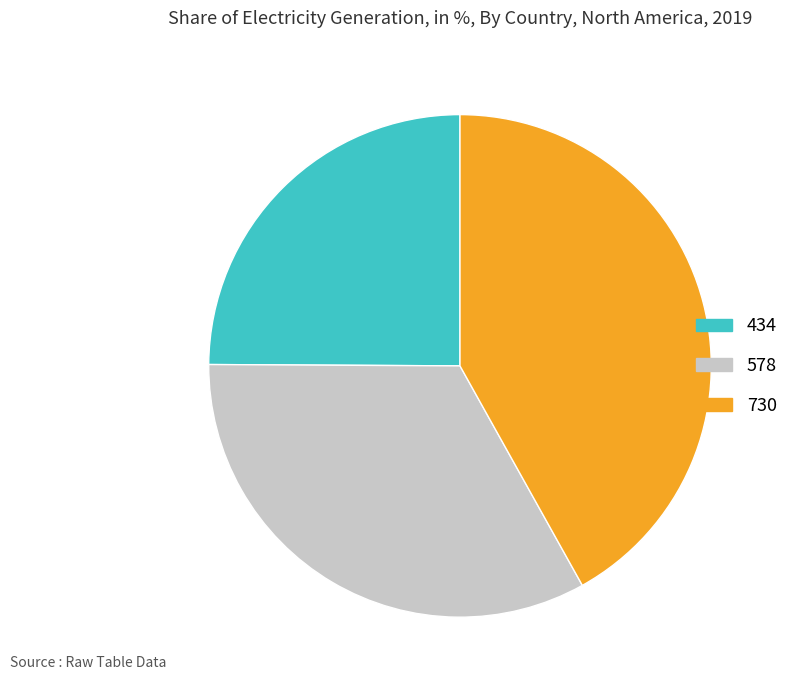

How many slices are in this pie chart?

3